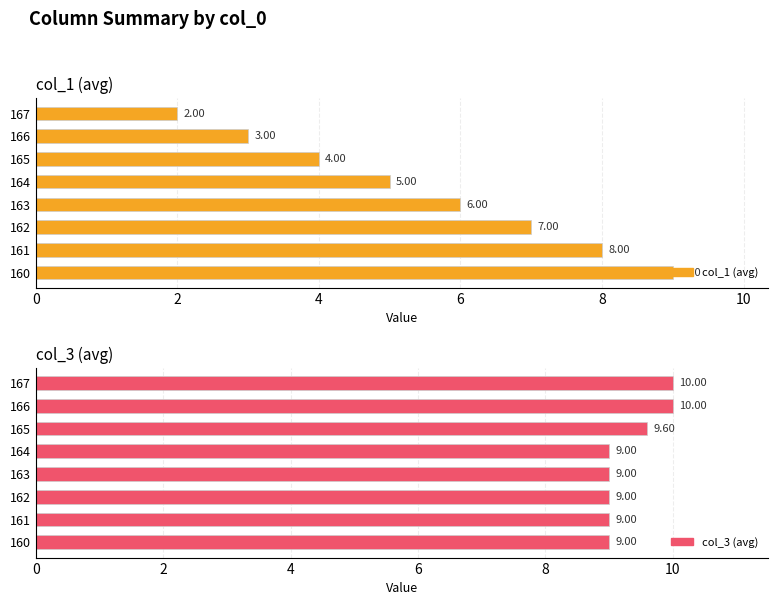

At how many categories does at least one series exceed 3?

8